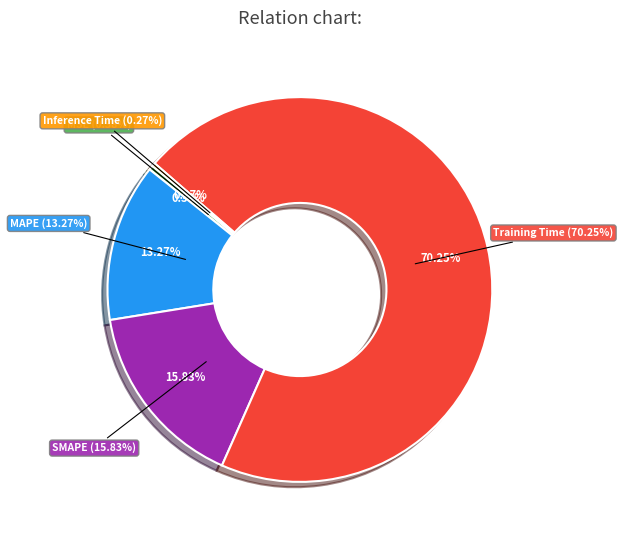

What percentage is NOT represented by SMAPE?

84.2%